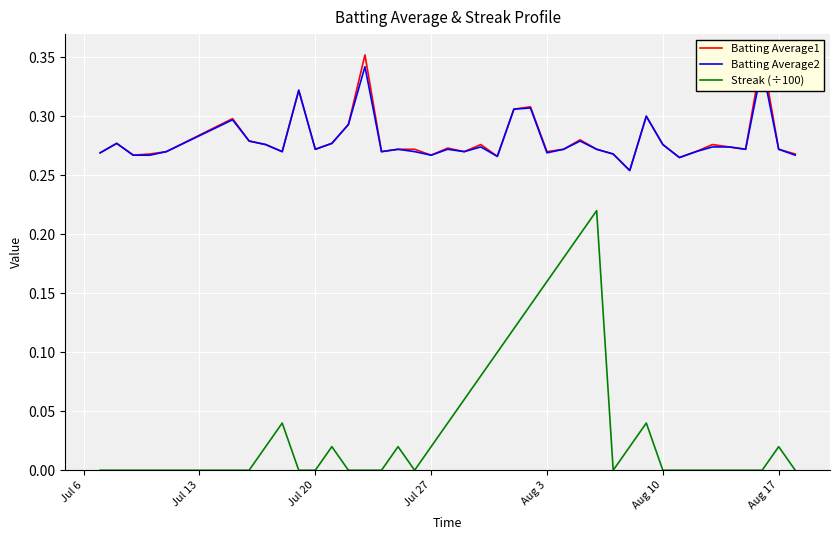

Which series has the largest total across all categories?

Batting Average1